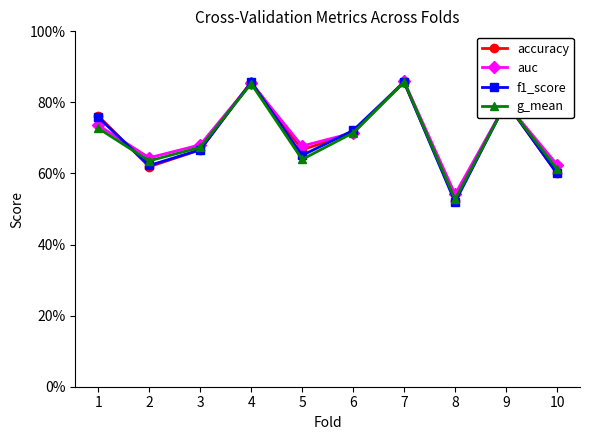

What is the difference between the second highest and second lowest values in the g_mean series?

0.2